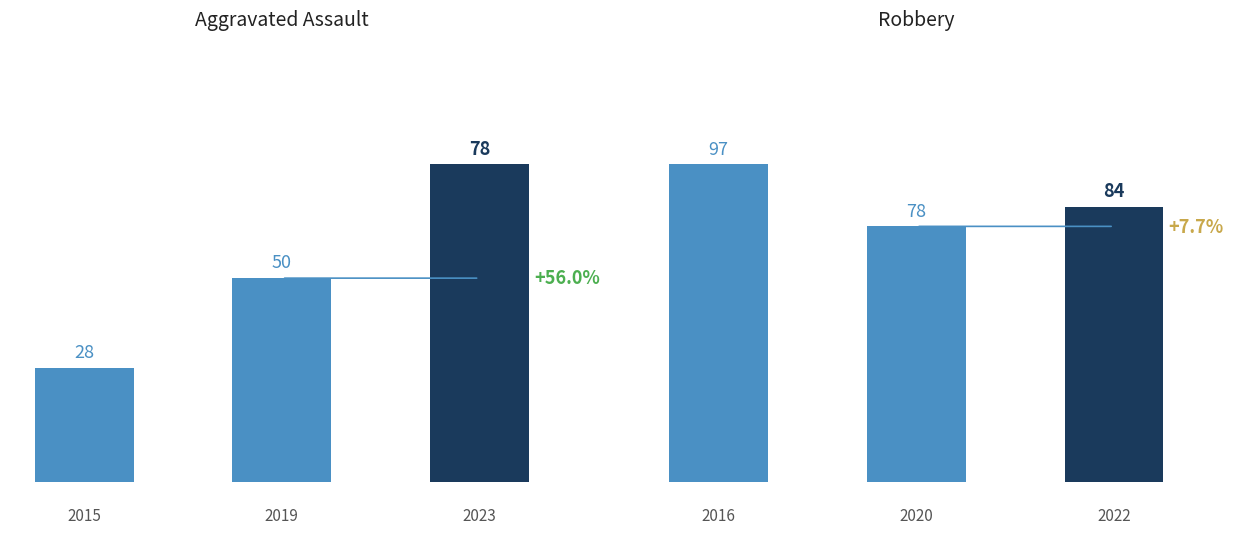

What is the value of the Aggravated Assault bar at the 1st from the left?

28